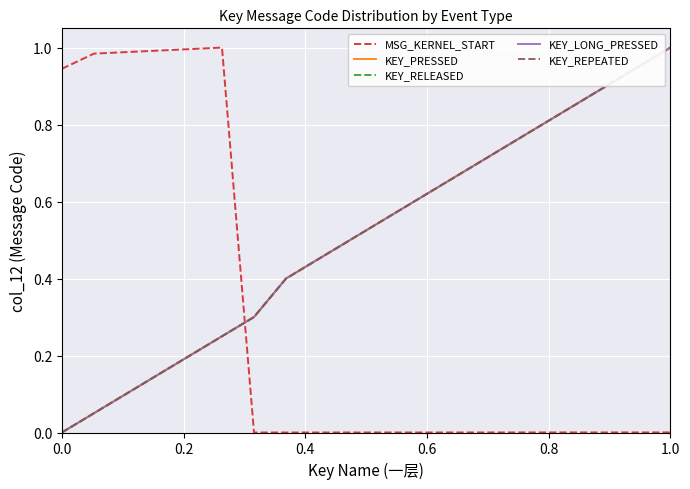

Which series has the largest total across all categories?

KEY_PRESSED